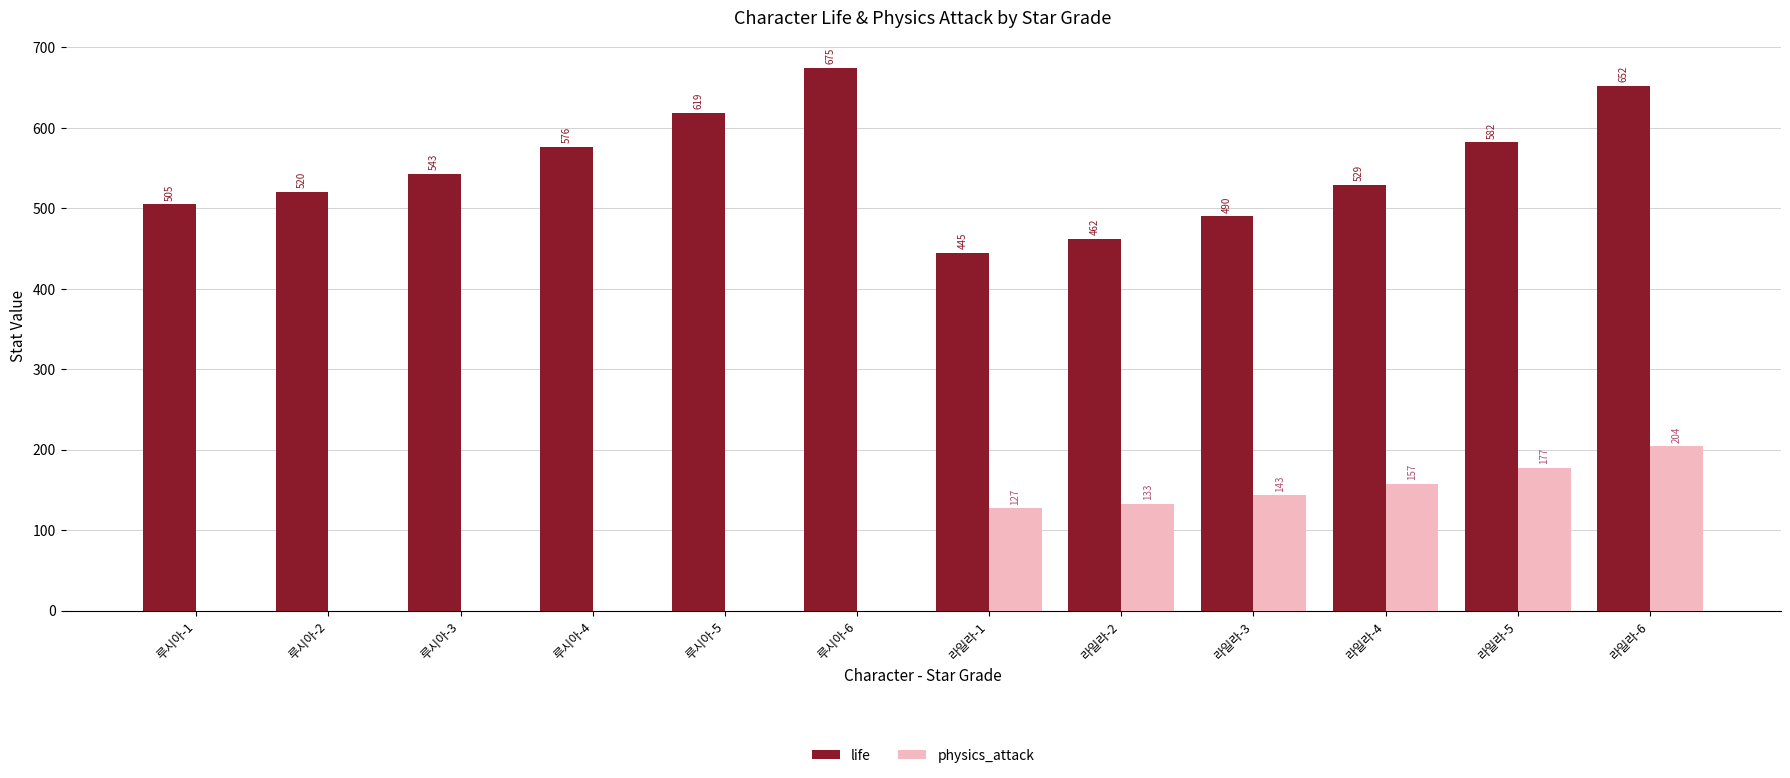

How many groups of bars are there?

12